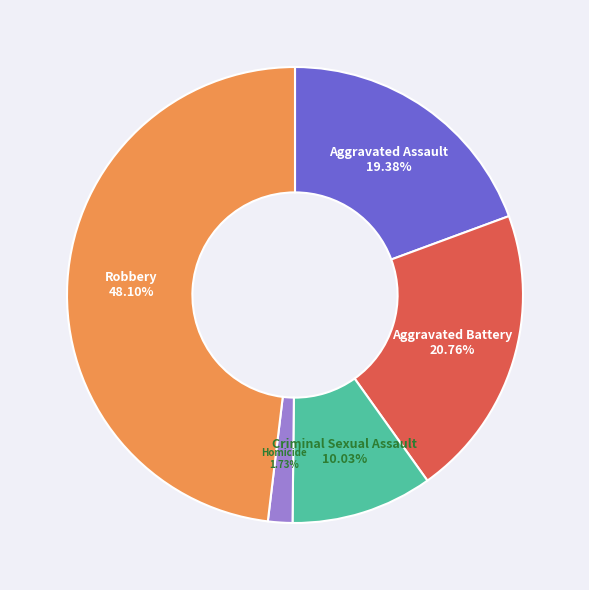

Is the sum of Criminal Sexual Assault and Homicide greater than half?

No